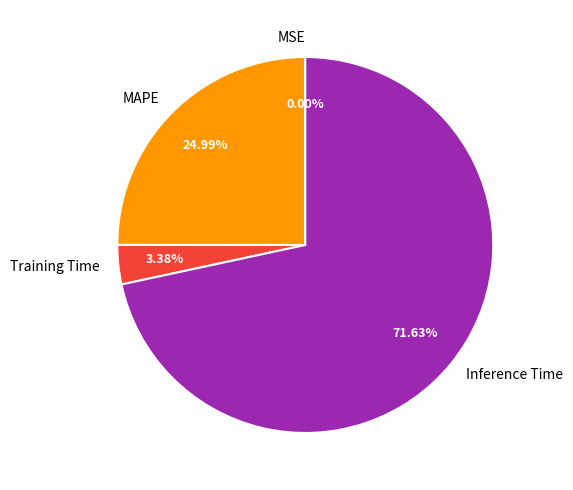

Does any single category account for the majority?

Yes